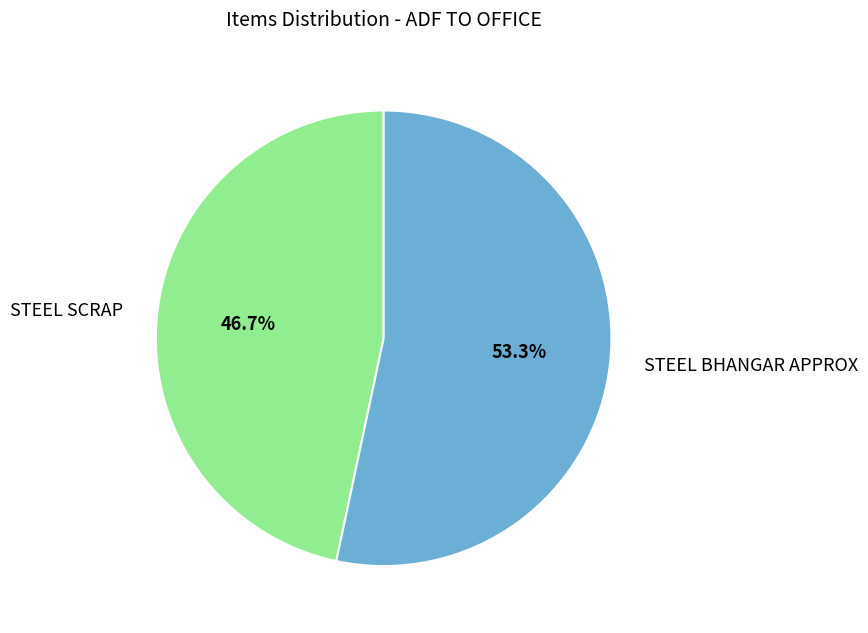

To the nearest percent, what portion does STEEL SCRAP represent?

47%